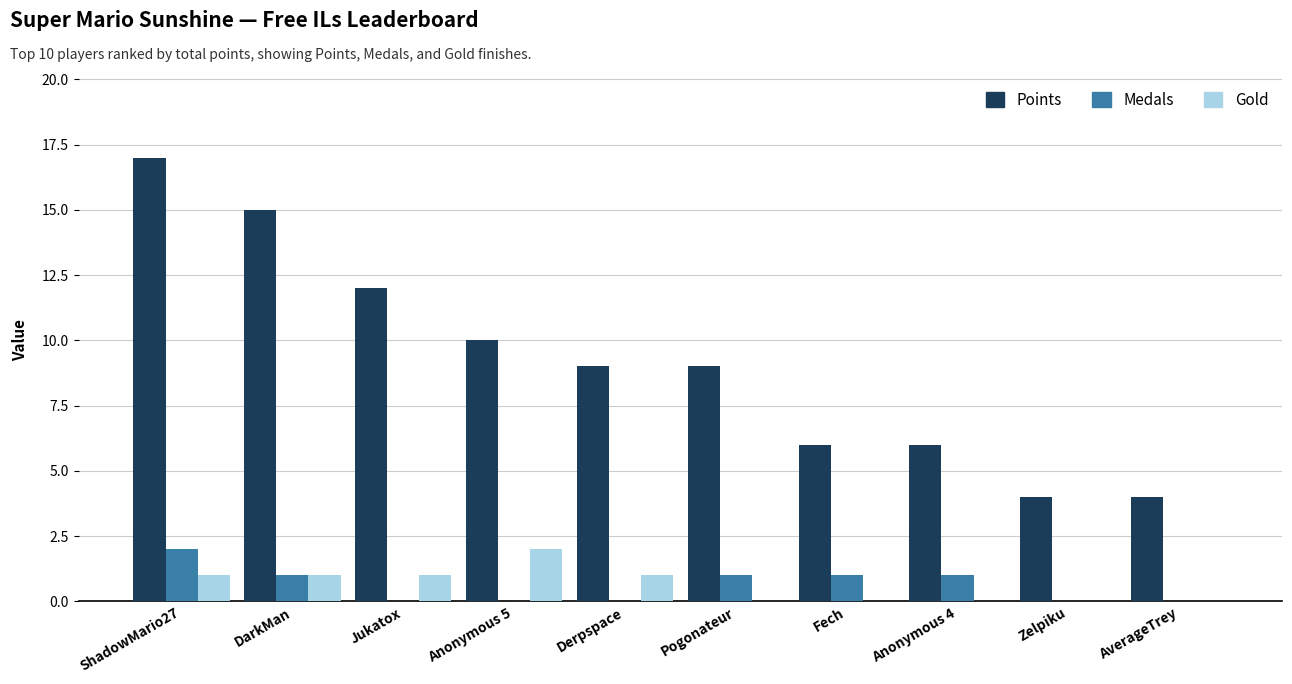

At which label does Medals reach its peak?

ShadowMario27